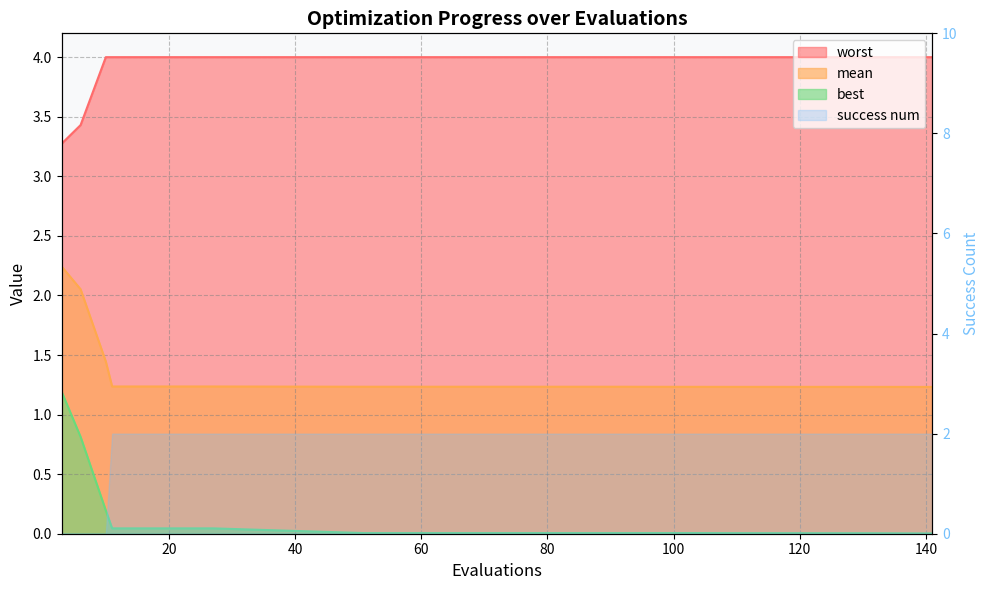

What is the highest value of the mean series?

2.2